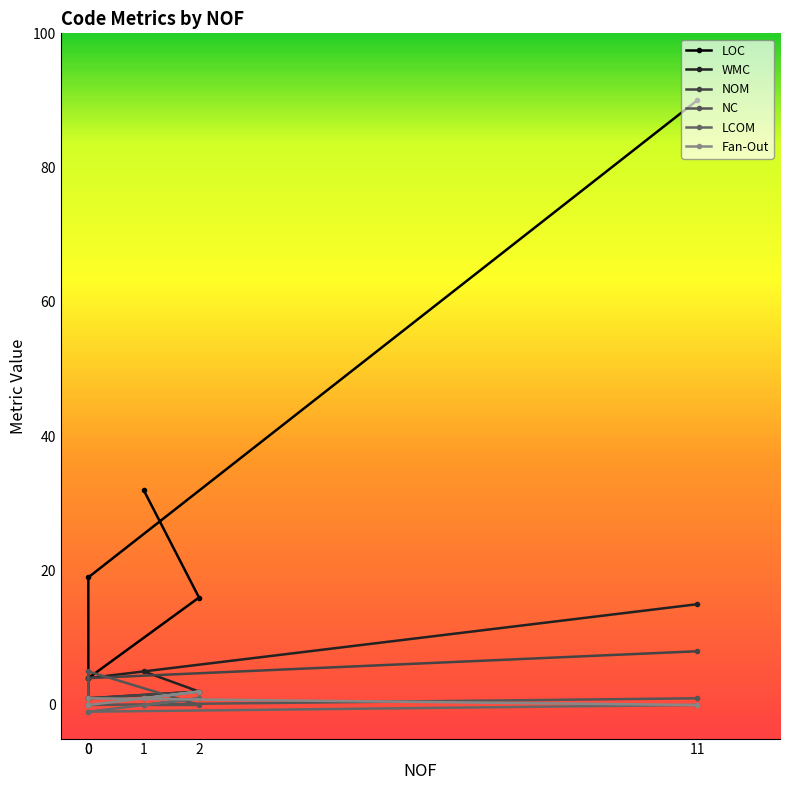

What is the greatest value displayed?

90